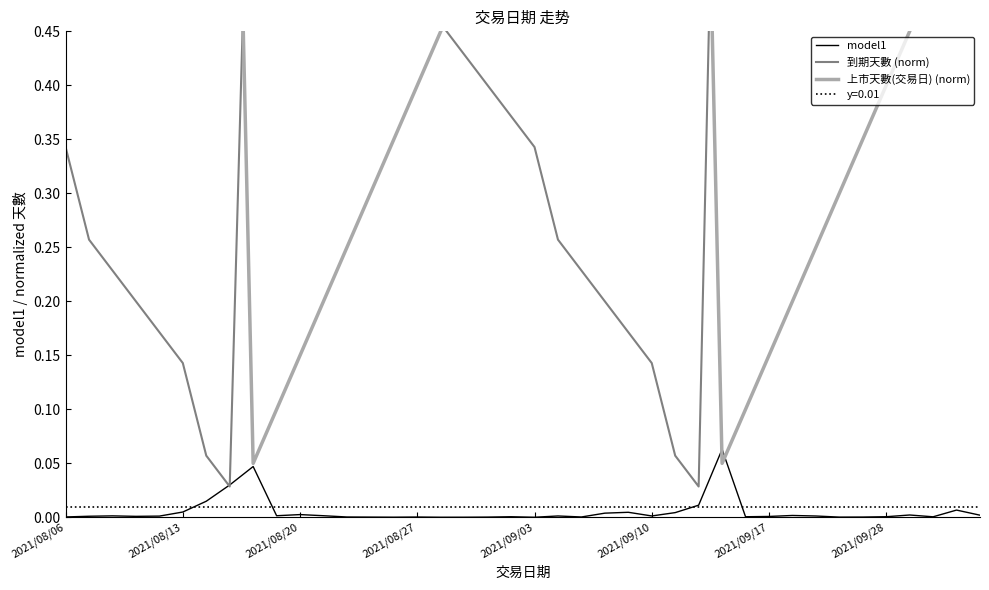

What value does the 到期天數 (norm) series have at 2021/09/03?

0.3